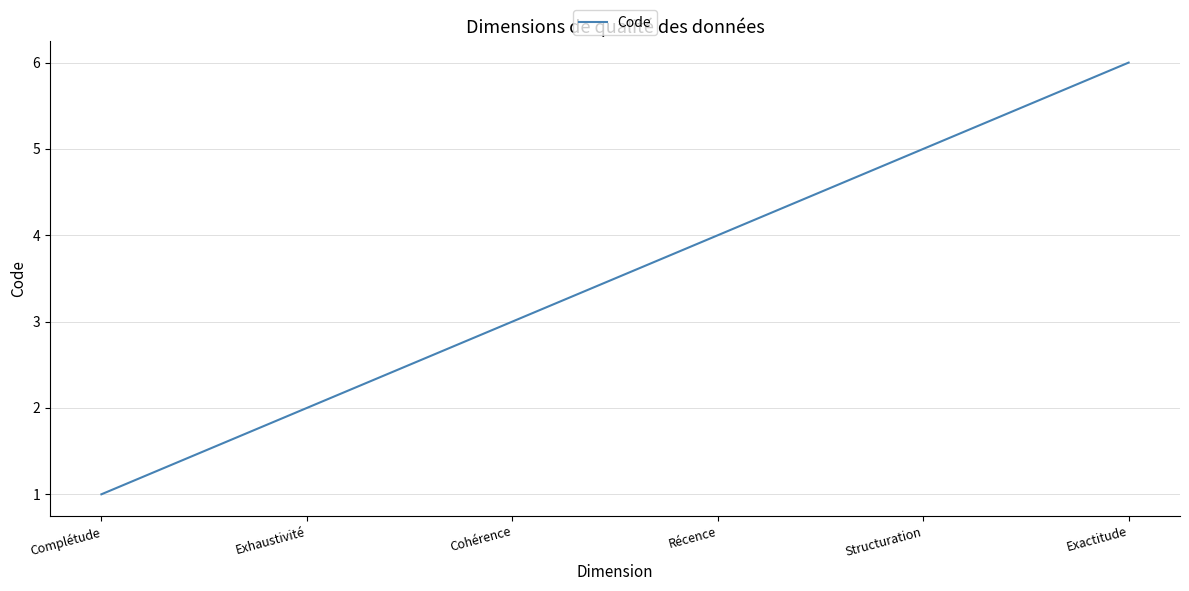

Count the number of categories in the chart.

6